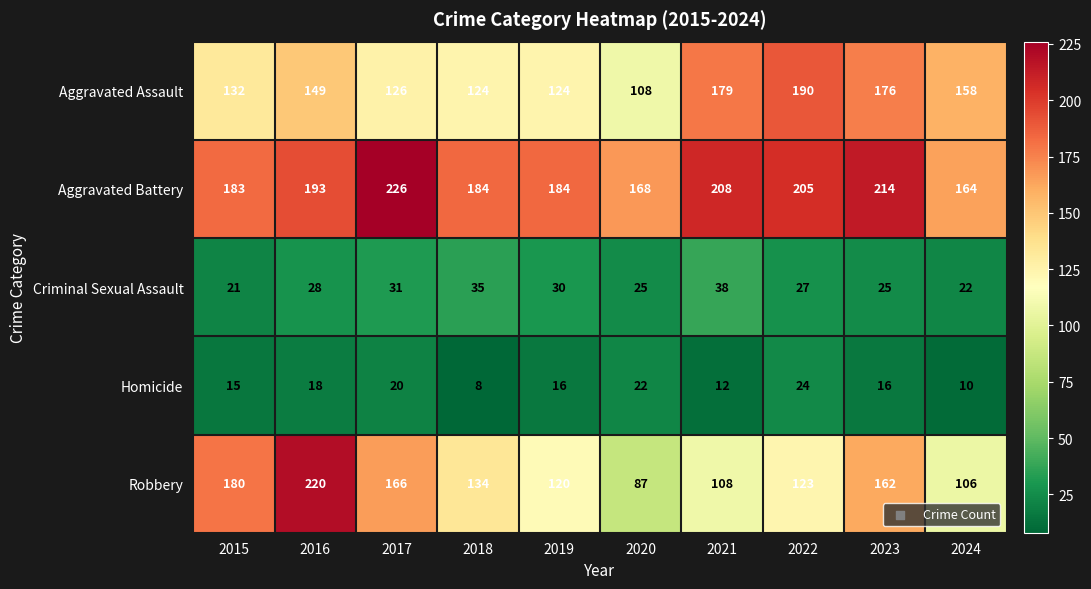

At 2020, list the series in order from smallest to largest.

Homicide, Criminal Sexual Assault, Robbery, Aggravated Assault, Aggravated Battery